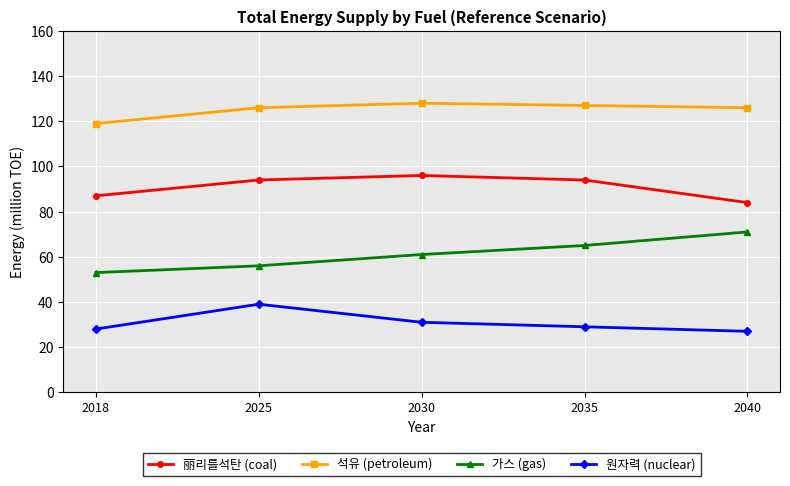

Which series changed the most between 2018 and 2025?

원자력 (nuclear)